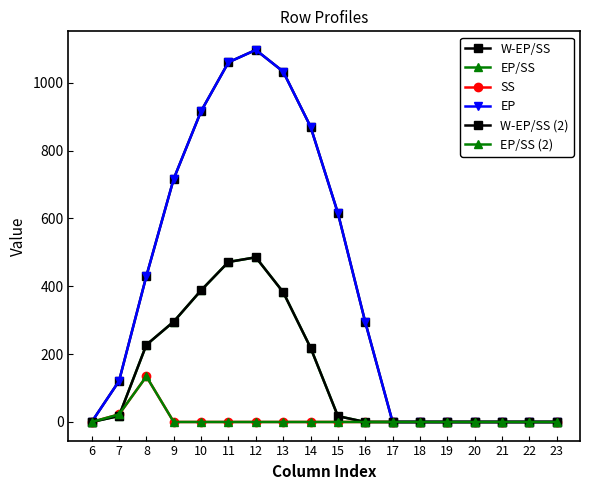

What is the difference between the highest and lowest values at 13?

1032.9